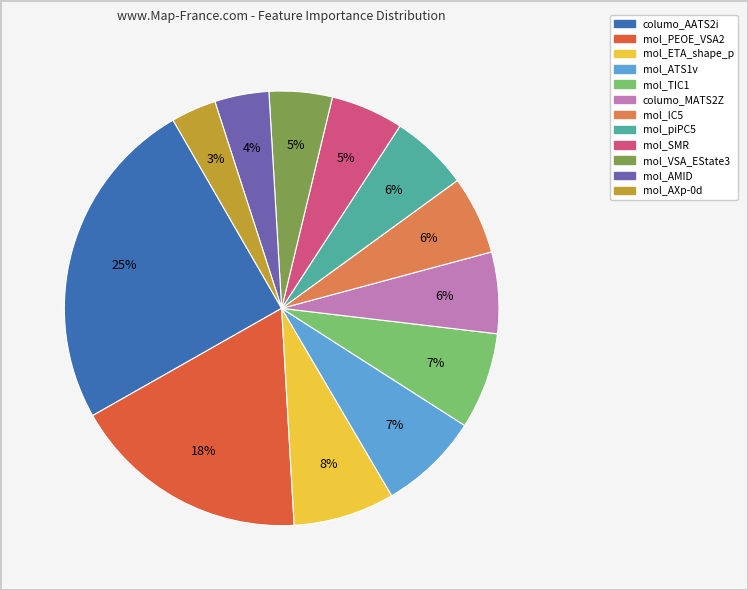

Which category has the smallest portion of the pie?

mol_AXp-0d